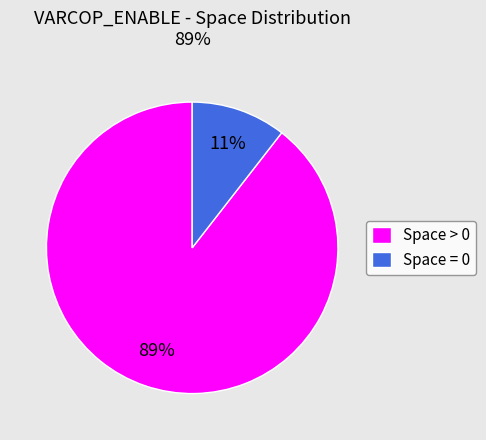

To the nearest percent, what portion does Space > 0 represent?

89%